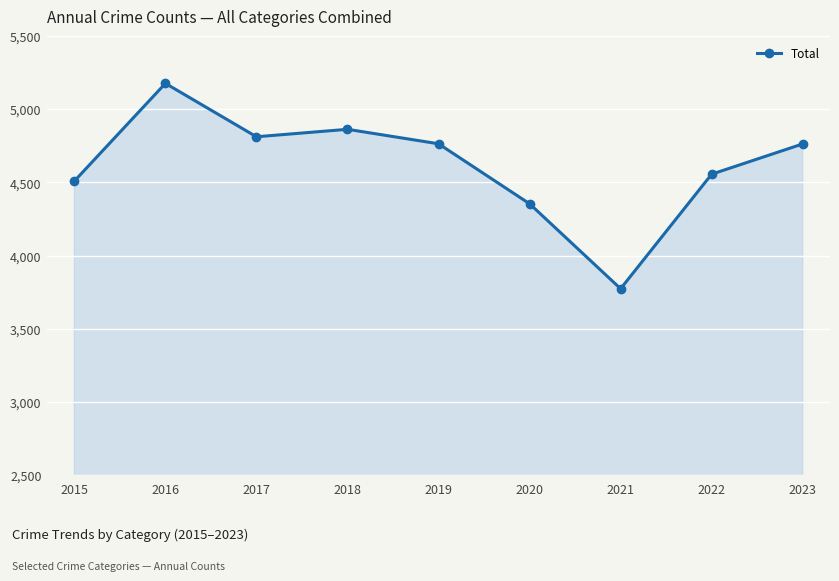

What is the greatest value displayed?

5177